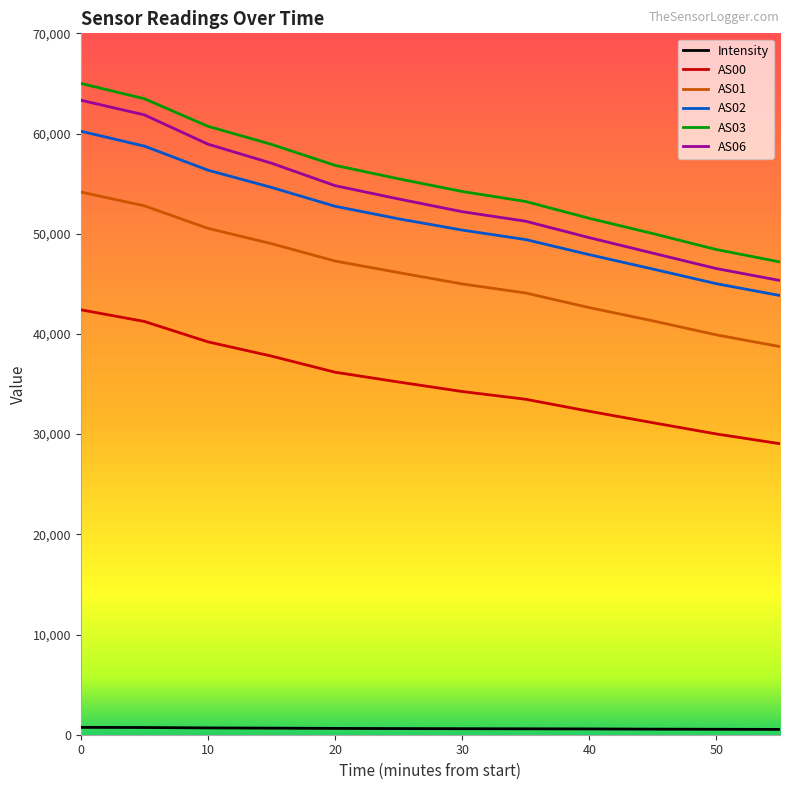

True or false: Intensity and AS02 intersect in this chart.

False